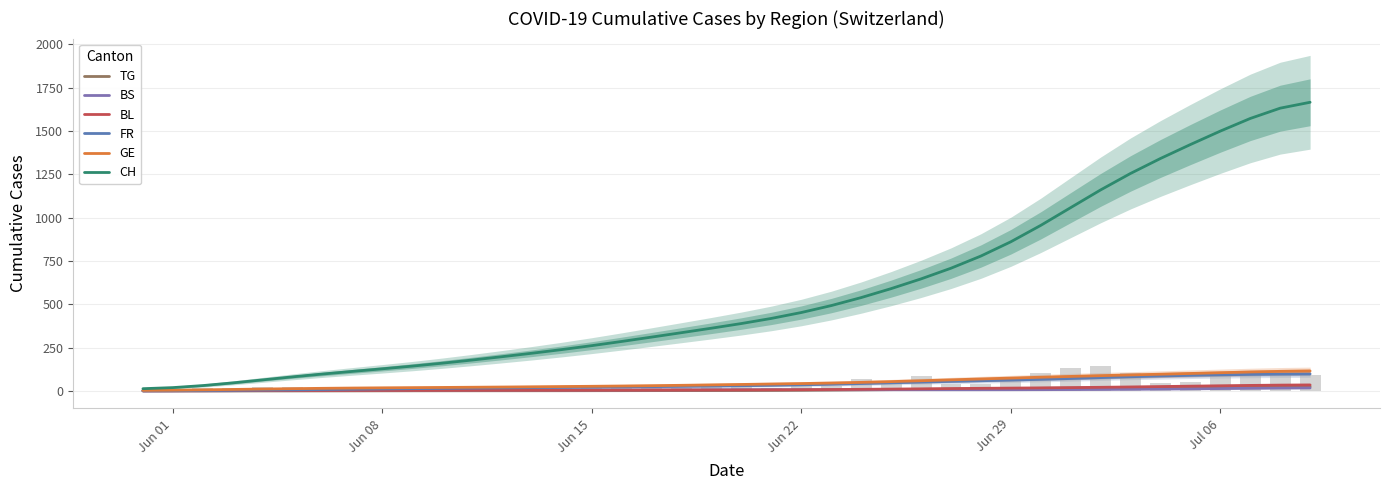

What is the label of the 16th bar from the left?

Jun 15